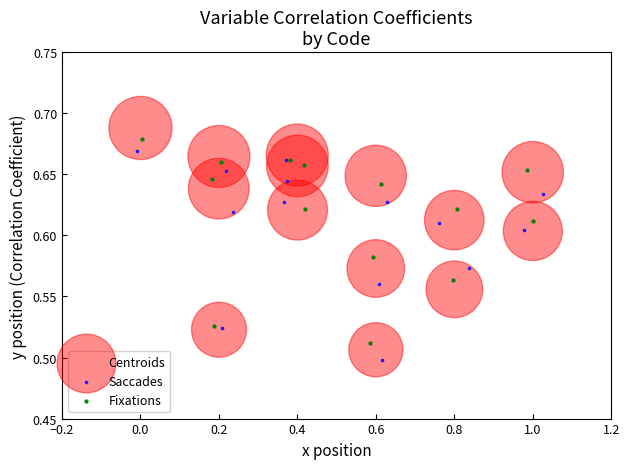

Which series has the largest Y range (max minus min)?

Centroids